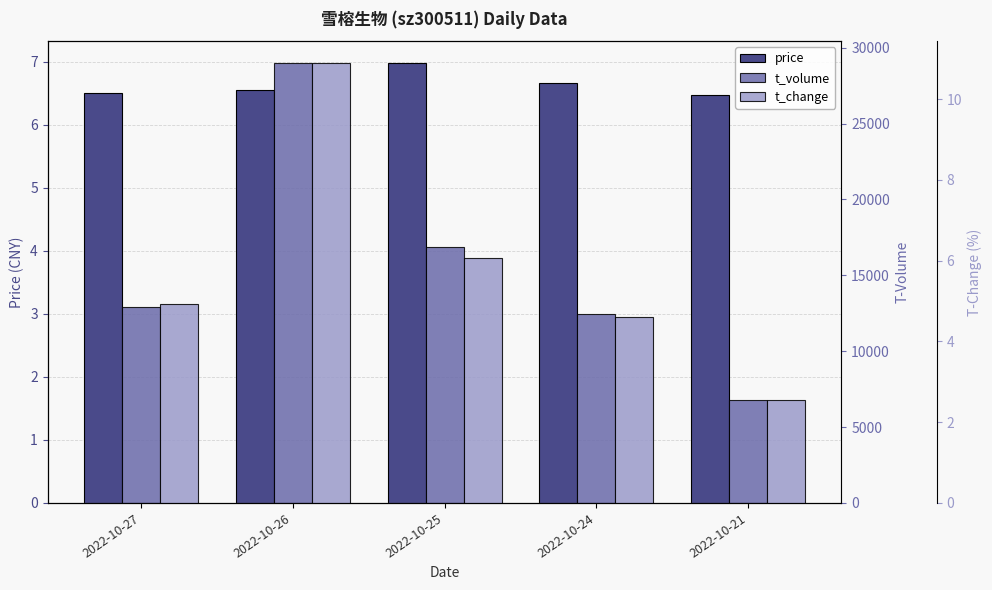

Between 2022-10-21 and 2022-10-24, which is larger?

2022-10-24